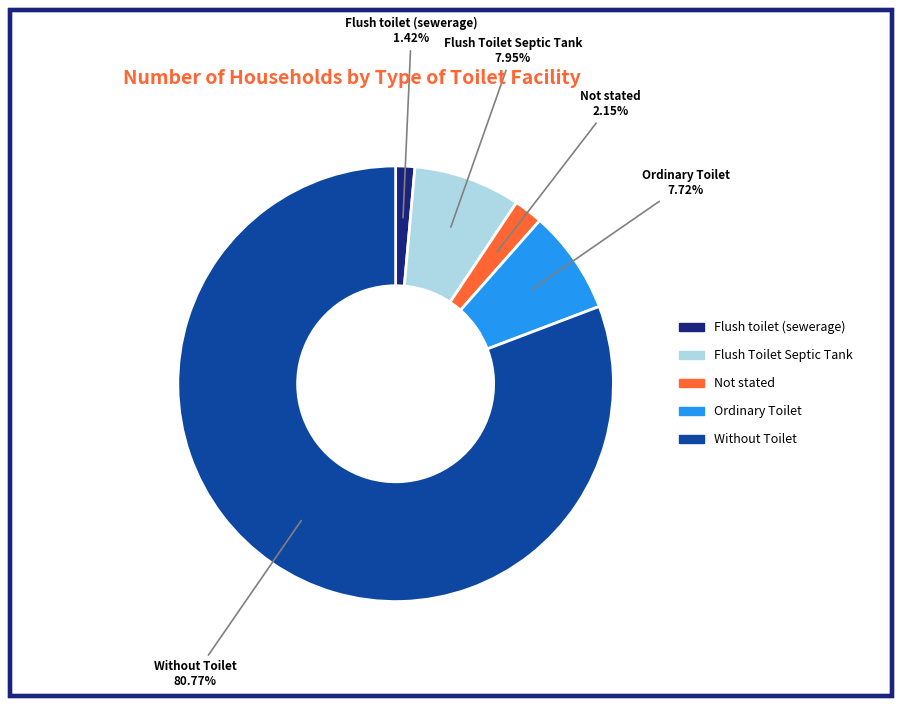

What is the ratio of the value at Flush Toilet Septic Tank to the value at Ordinary Toilet?

1.0